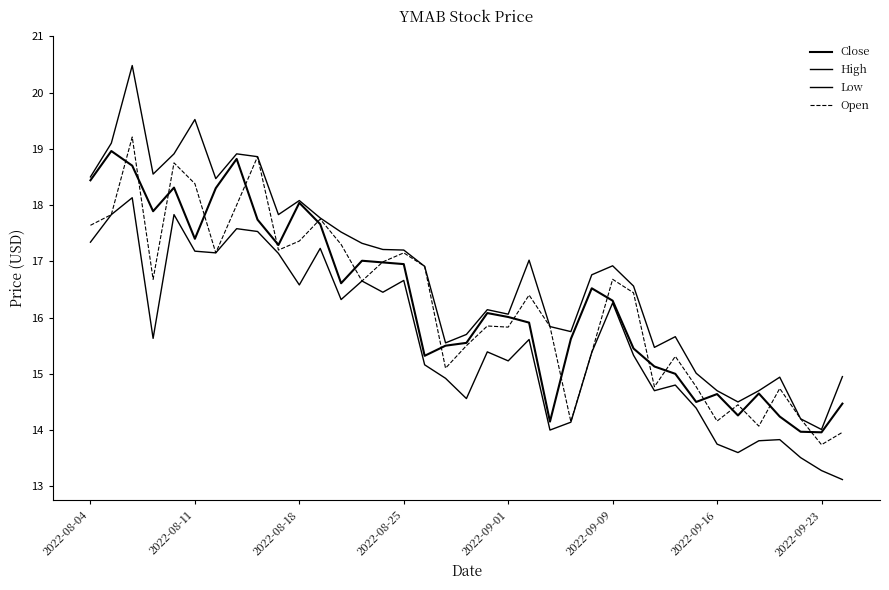

How many interior local valleys does the High series have?

9